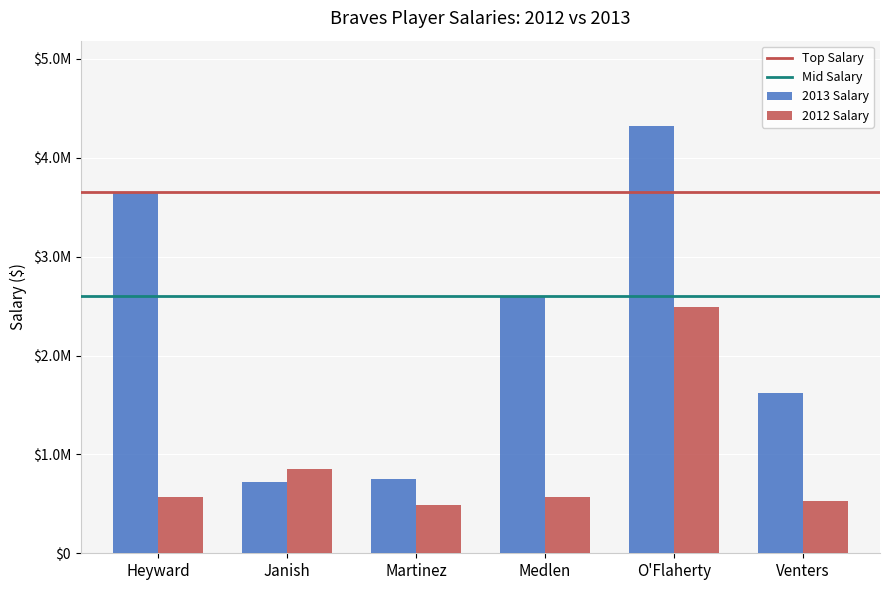

Are the bars horizontal?

No